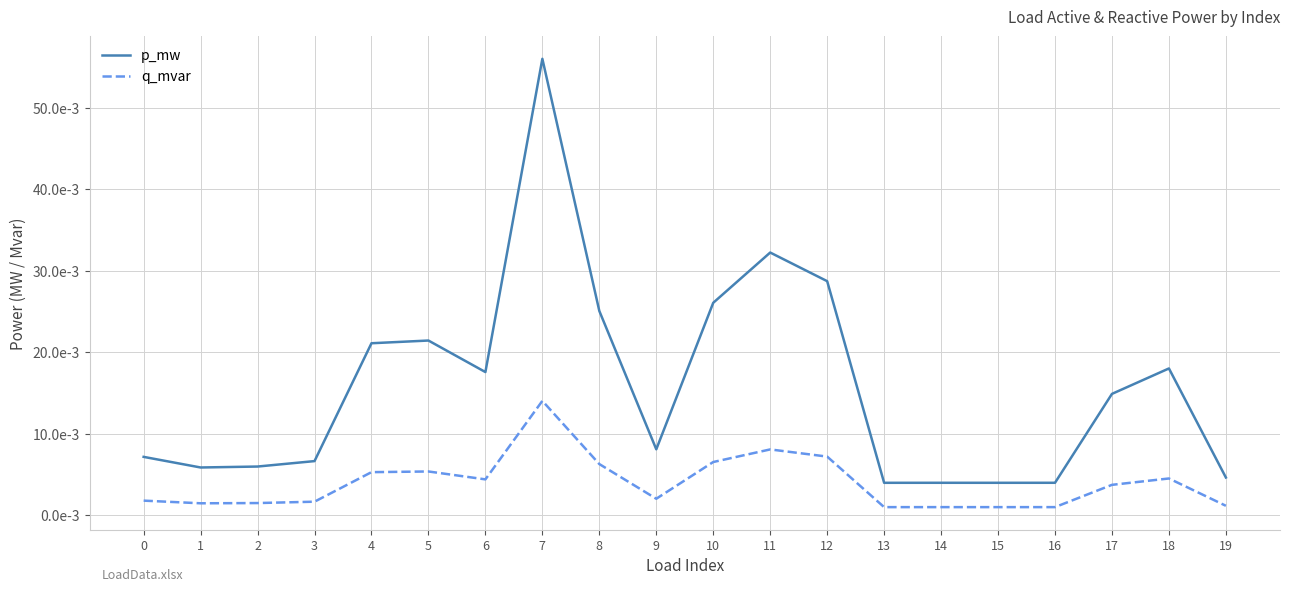

True or false: q_mvar has more than 2 interior local peaks.

True